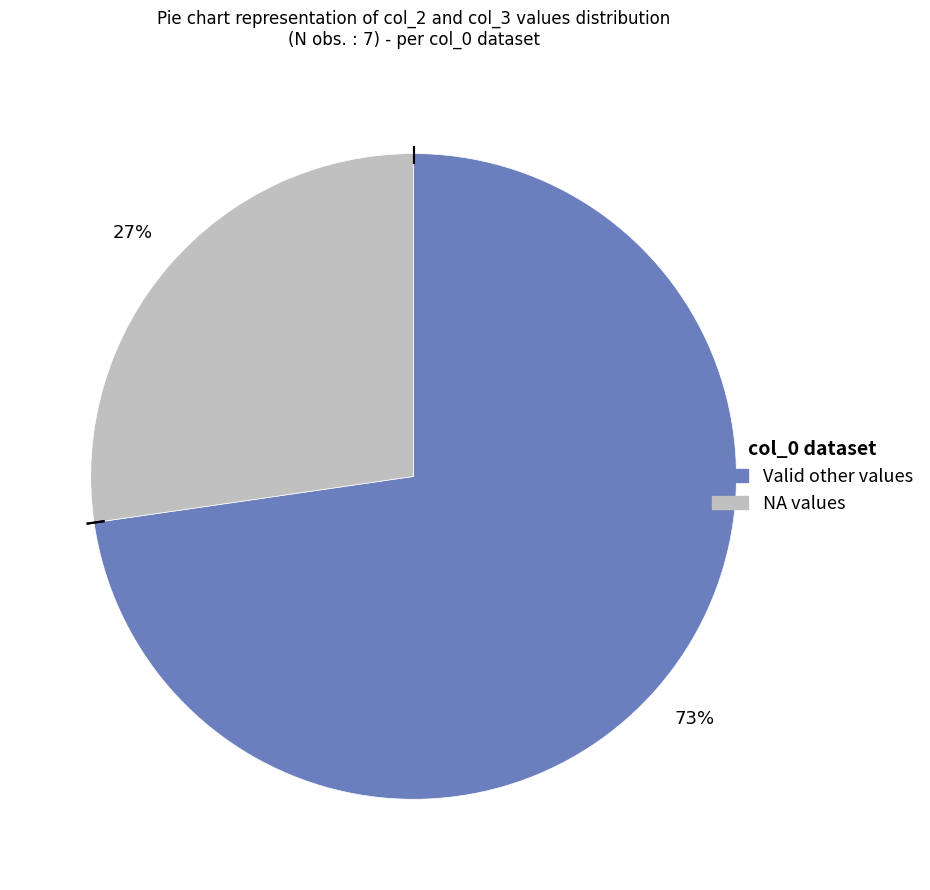

To the nearest percent, what is the average slice percentage?

50%